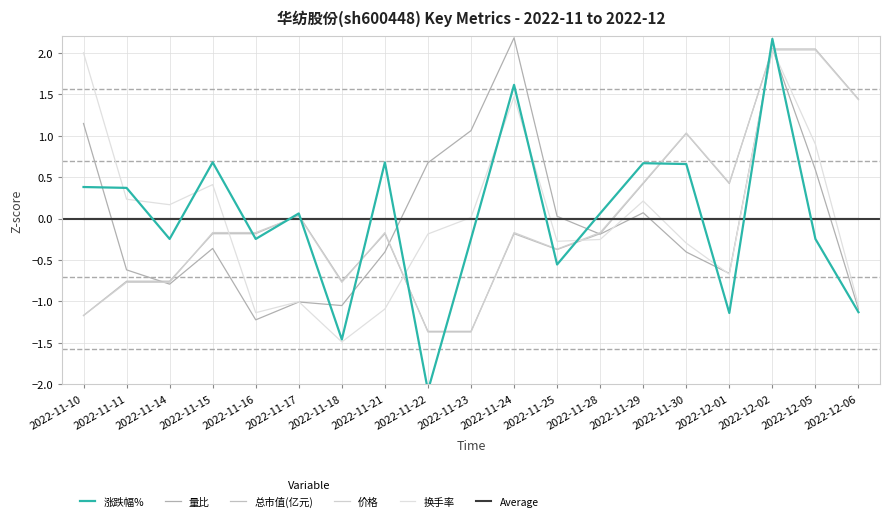

Which category has the highest value in the Average series?

2022-11-10